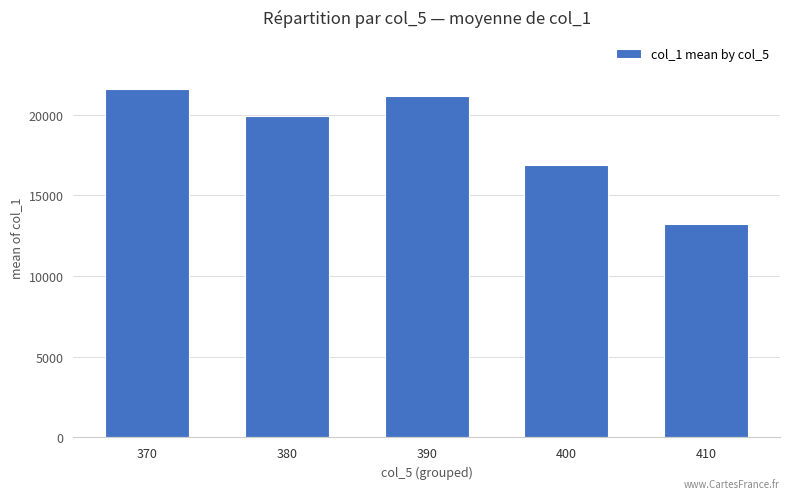

Rank the categories by value from highest to lowest.

370, 390, 380, 400, 410